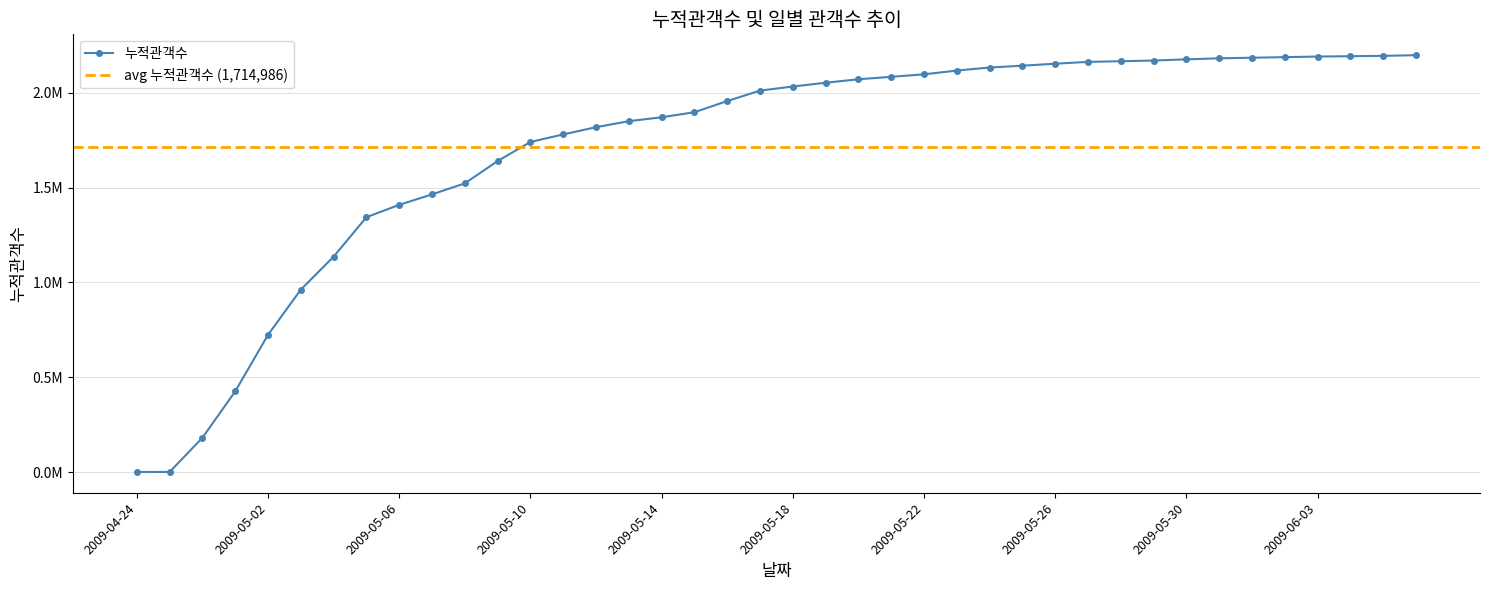

Reading left to right, extract all data points from this chart.

2310	2546	182918	427100	724712	962666	1136320	1343882	1408871	1463991	1521925	1639630	1740004	1779595	1817703	1849397	1869746	1896538	1955369	2010265	2031760	2051728	2069968	2082834	2095918	2115935	2131670	2141443	2151879	2161480	2164937	2168539	2174836	2180284	2183291	2186516	2189582	2191311	2193226	2196796